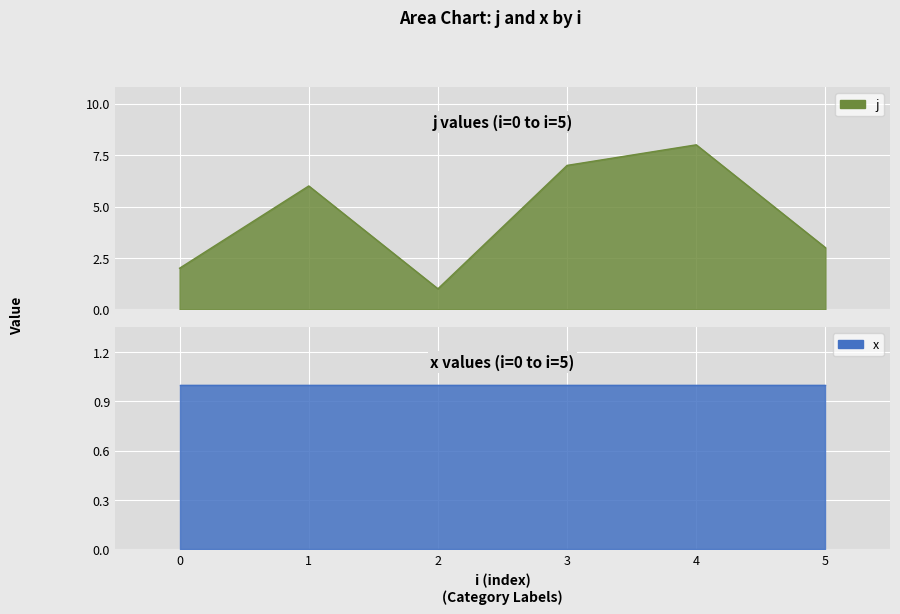

What is the change in value from 1 to 2?

-5